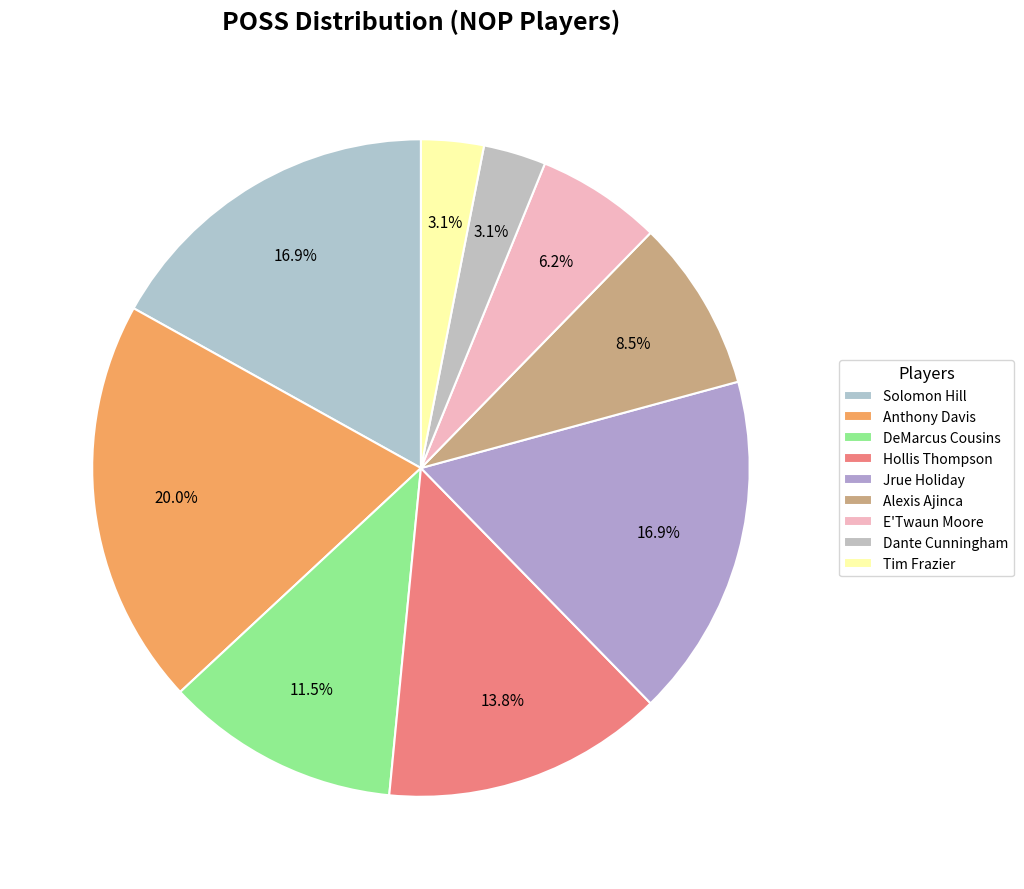

To the nearest percent, what is the average slice percentage?

11%